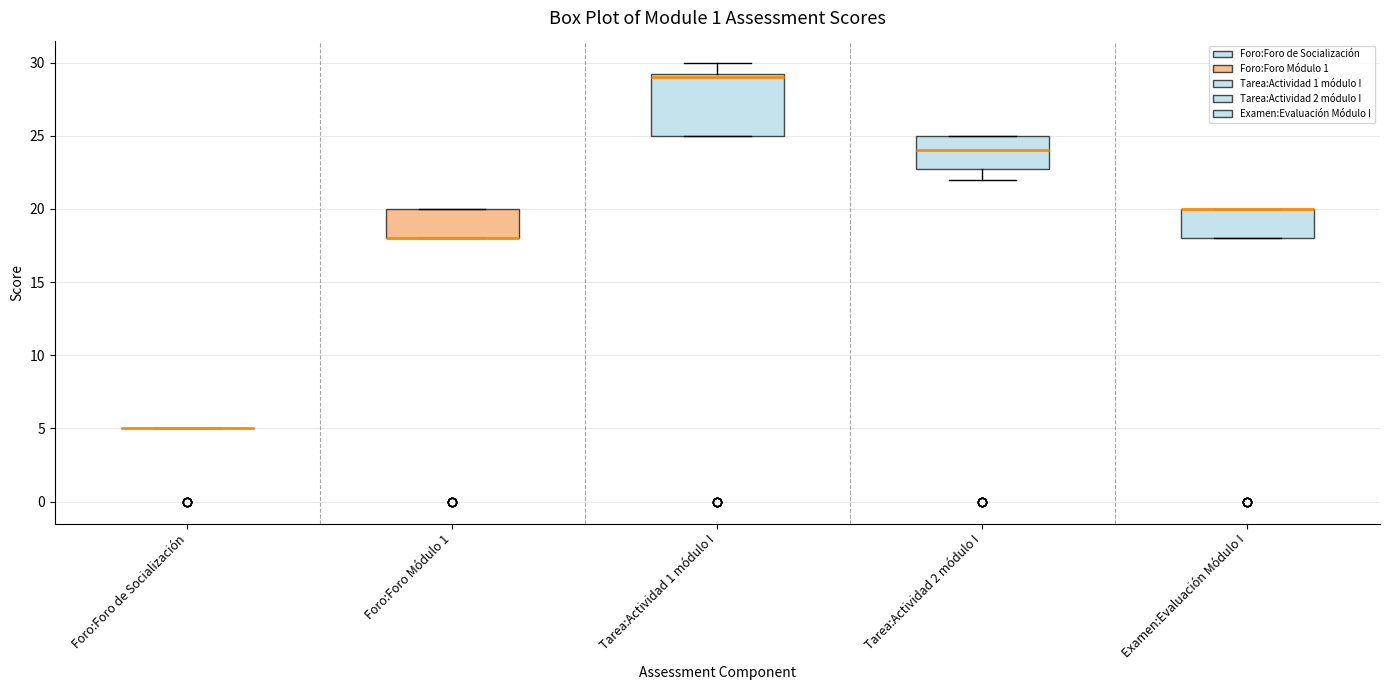

Reading left to right, read every box against the y-axis: the position of its median line, the range the box covers, and the ends of its whiskers. The values are not printed on the chart, so give them approximately, as read against the axis.

Foro:Foro de Socialización: box collapsed to a line at 5.0, whiskers 5.0 to 5.0
Foro:Foro Módulo 1: median 18.0 (drawn on the box's lower edge), box 18.0 to 20.0, whiskers 18.0 to 20.0
Tarea:Actividad 1 módulo I: median 29.0, box 25.0 to 29.5, whiskers 25.0 to 30.0
Tarea:Actividad 2 módulo I: median 24.0, box 23.0 to 25.0, whiskers 22.0 to 25.0
Examen:Evaluación Módulo I: median 20.0 (drawn on the box's upper edge), box 18.0 to 20.0, whiskers 18.0 to 20.0